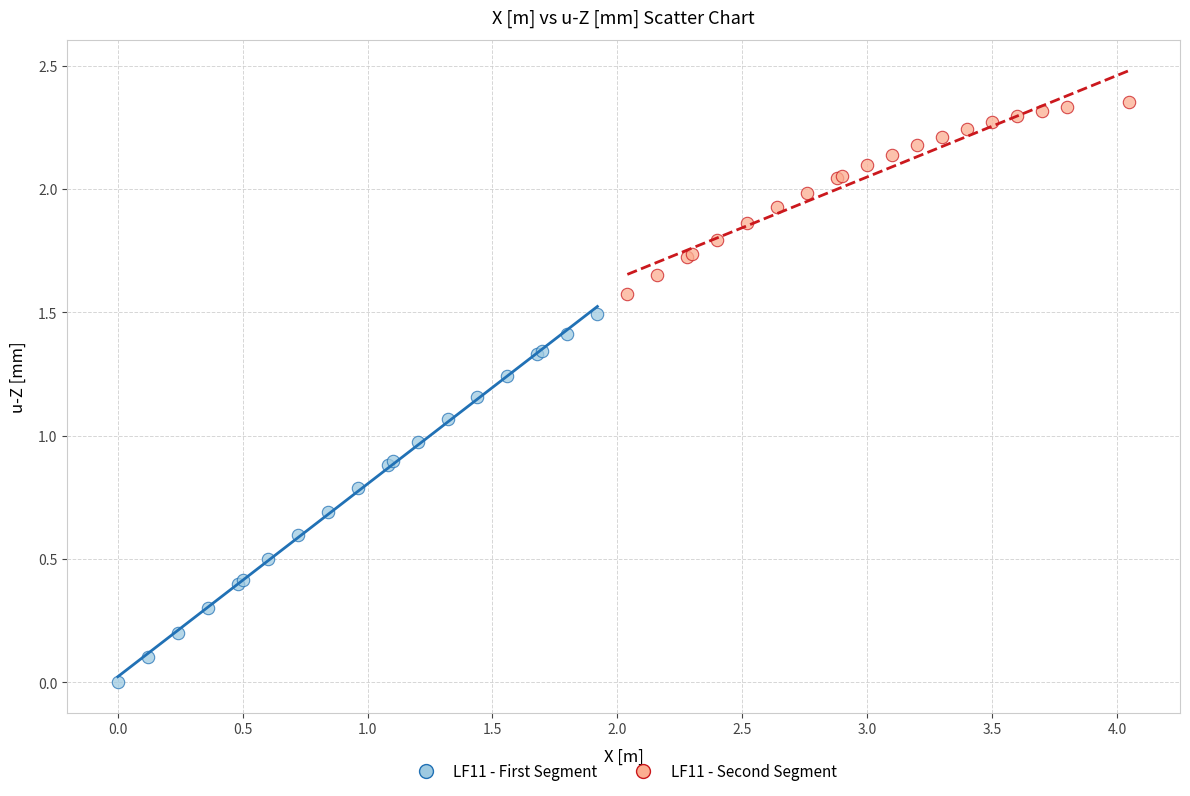

Which series reaches the maximum Y coordinate?

LF11 - Second Segment